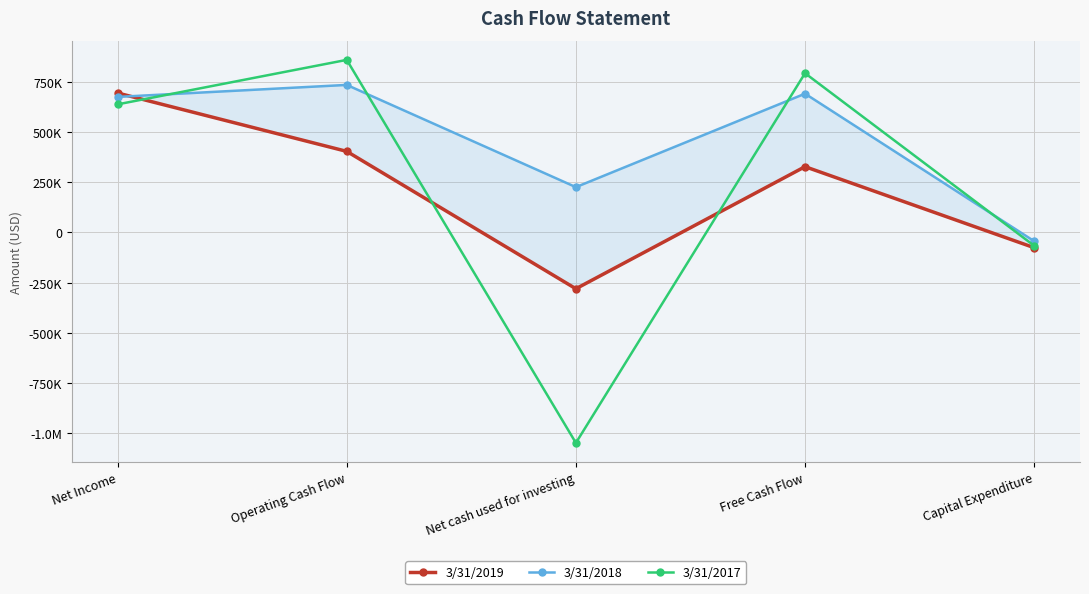

Is this an area chart (filled region under the line)?

No